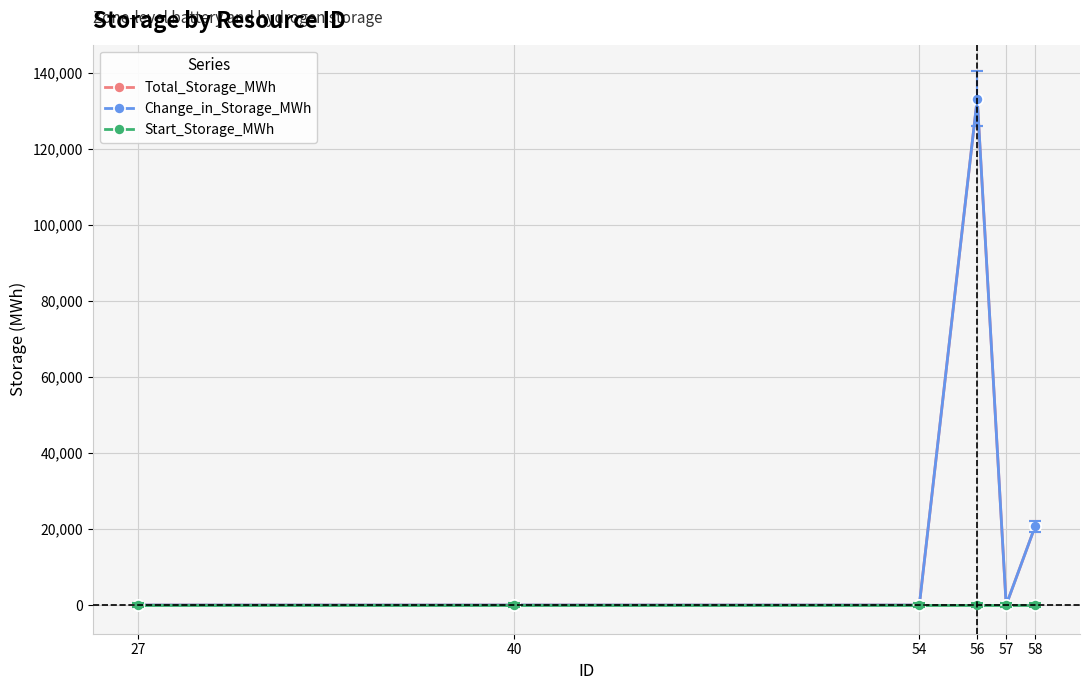

Does the chart have visible grid lines?

Yes